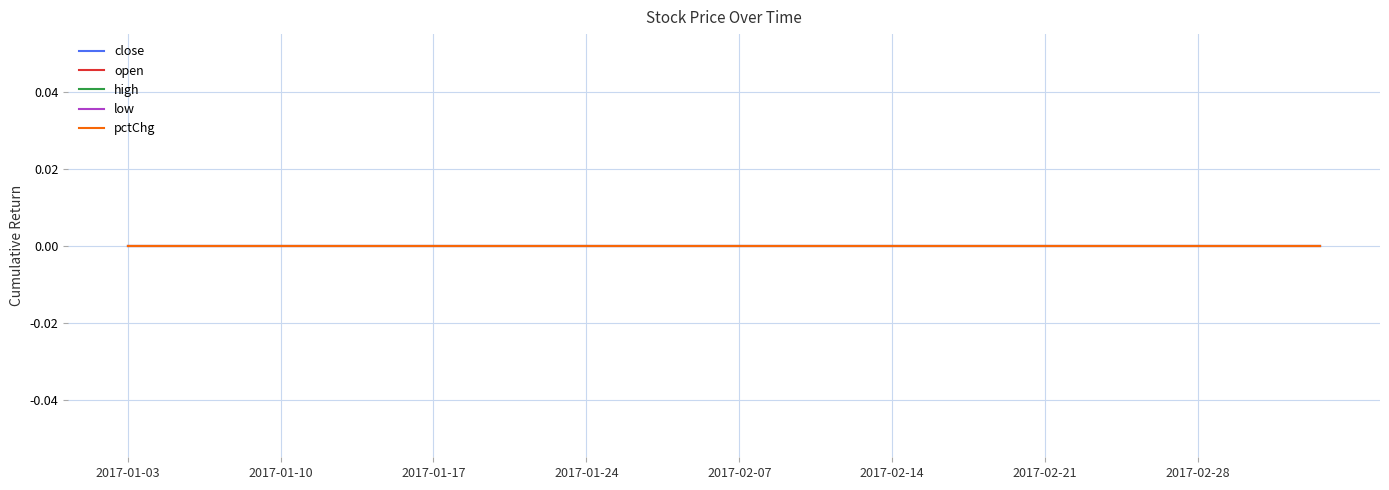

At 2017-01-17, list the series in order from largest to smallest.

close, open, high, low, pctChg